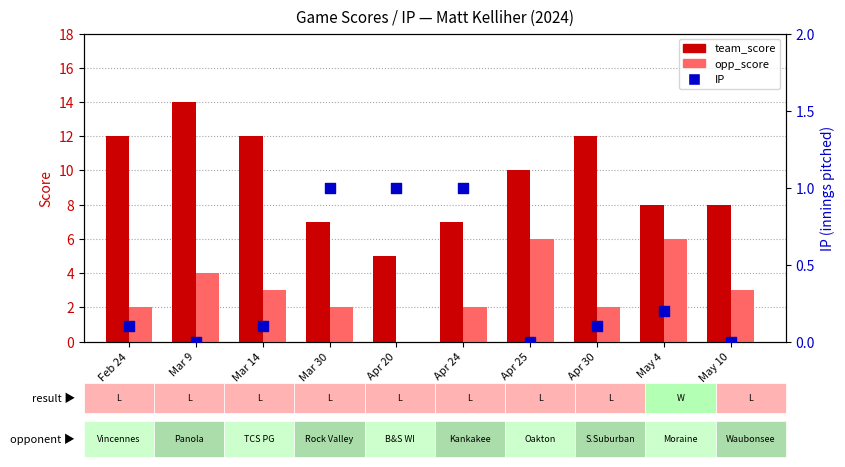

Is the value of team_score at Mar 9 greater than the value of IP at Apr 20?

Yes